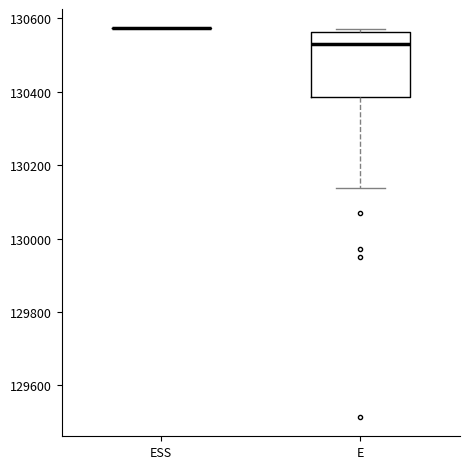

Comparing the boxes themselves (not the whiskers), which one is the tallest?

E